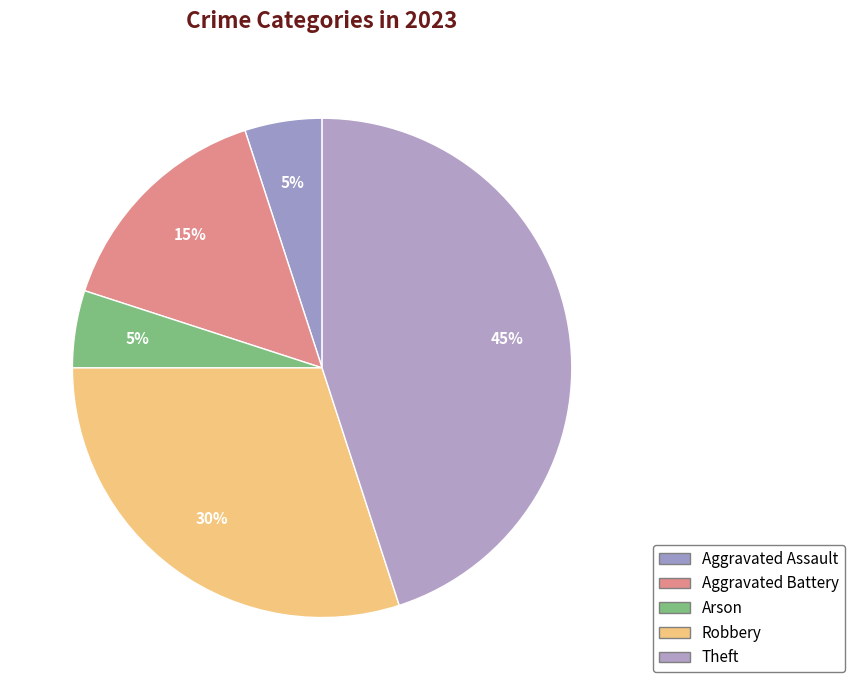

Is there a majority slice in this chart?

No